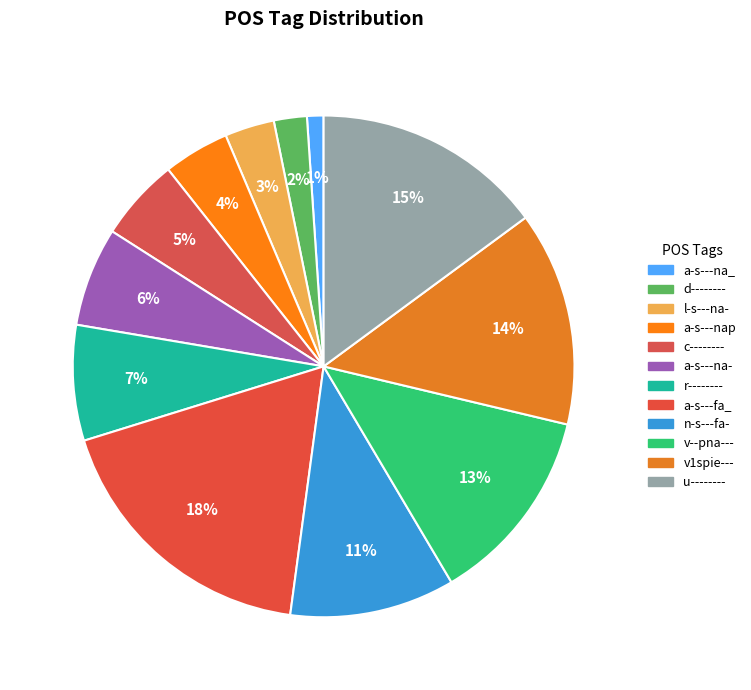

What is the total percentage of a-s---na- and a-s---fa_?

24.5%